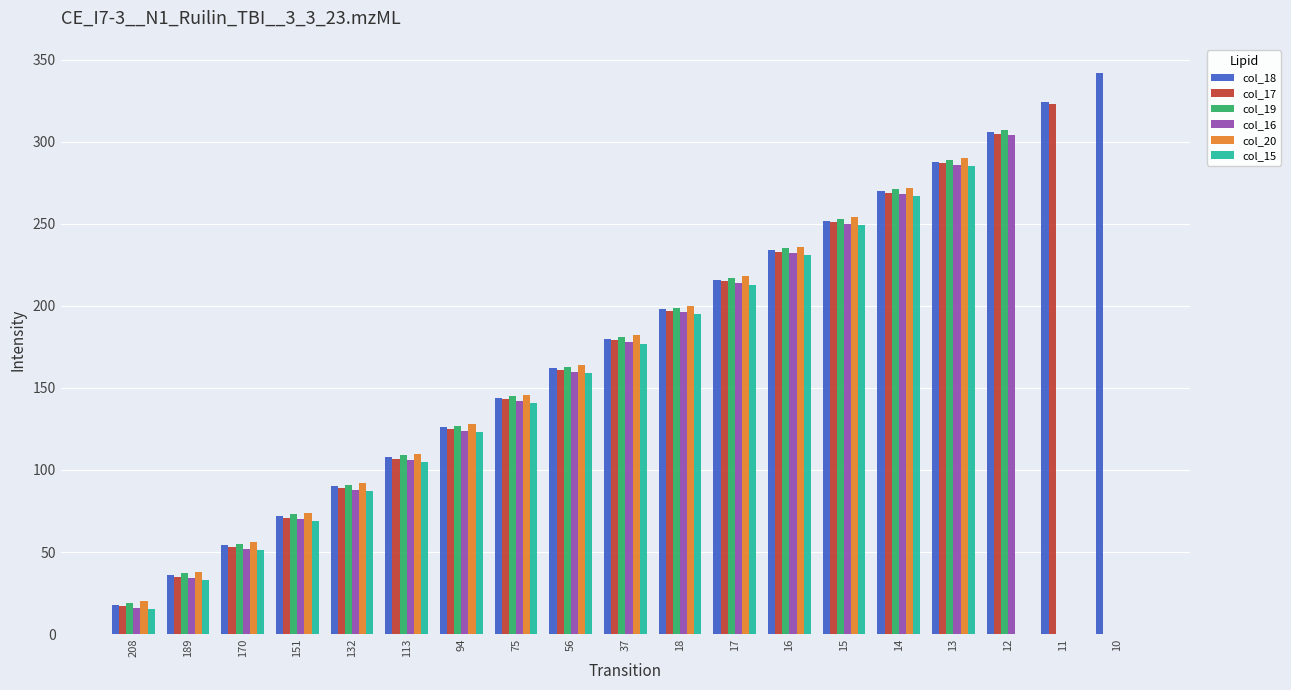

What is the sum of all col_15 values?

2400